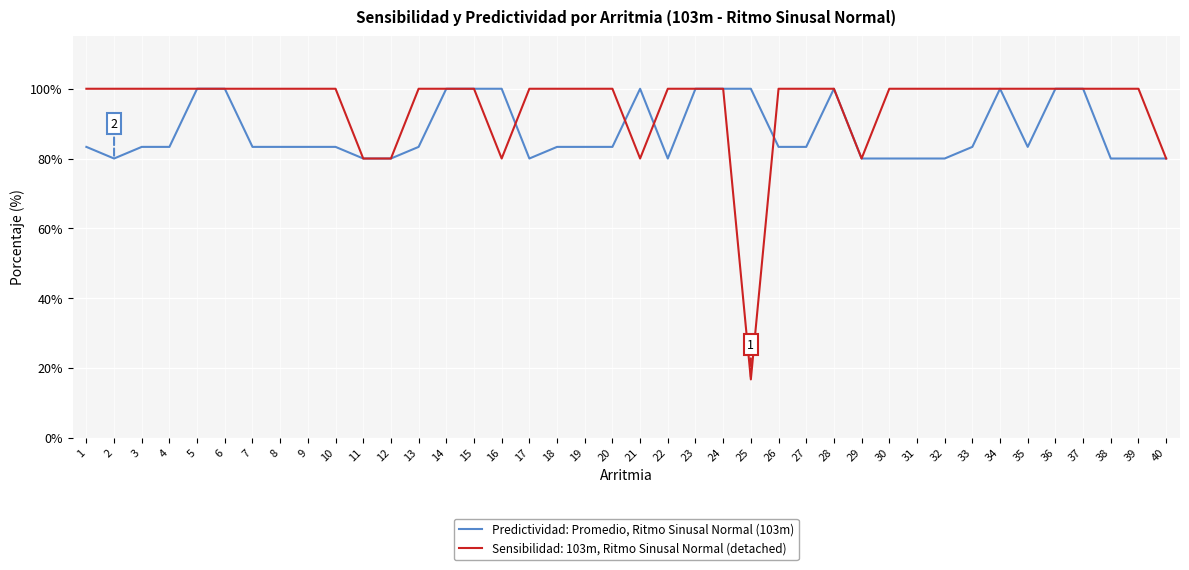

What is the maximum value shown in the chart?

100.0